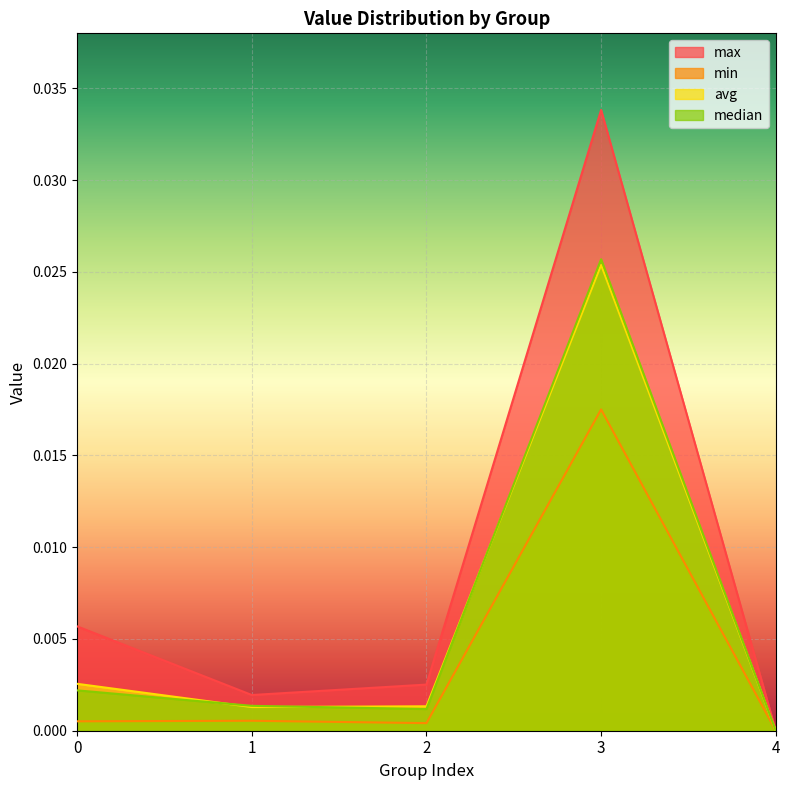

True or false: avg and min intersect in this chart.

False